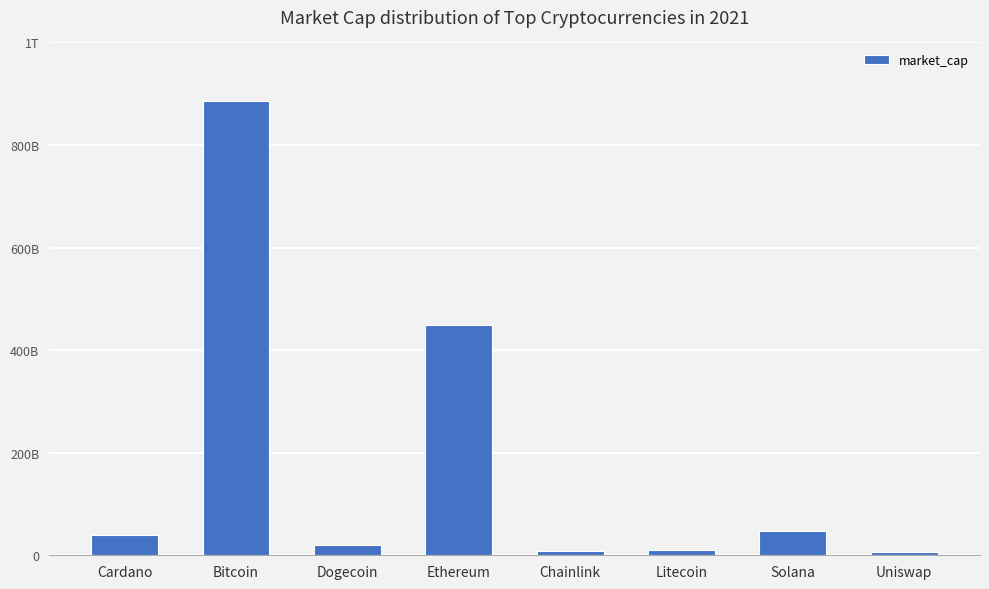

Rank the categories by value from highest to lowest.

Bitcoin, Ethereum, Solana, Cardano, Dogecoin, Litecoin, Chainlink, Uniswap